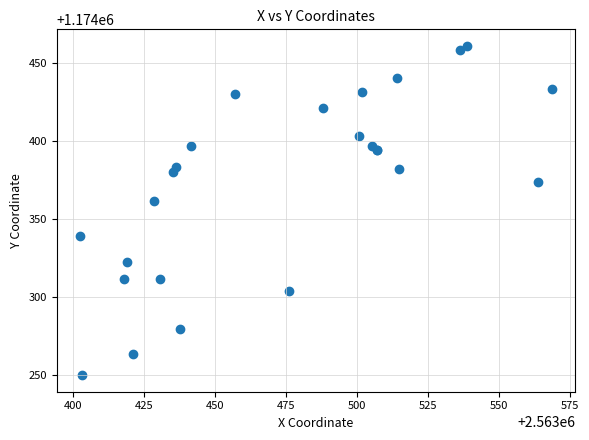

What Y value in the scatter plot is closest to 1174355?

1174361.6